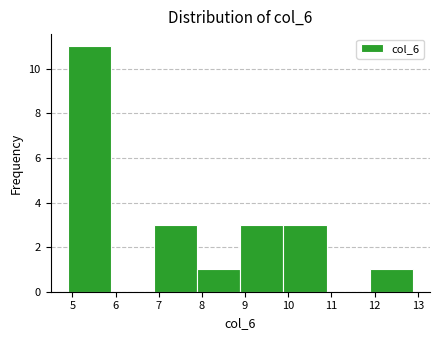

Reading left to right, transcribe this chart: for each bar, give the range it covers on the x-axis and its height. Neither the bar edges nor the heights are printed on the chart, so give them approximately, as read against the axes.

4.9 to 5.9: 11
5.9 to 6.9: 0
6.9 to 7.9: 3
7.9 to 8.9: 1
8.9 to 9.9: 3
9.9 to 10.9: 3
10.9 to 11.9: 0
11.9 to 12.9: 1